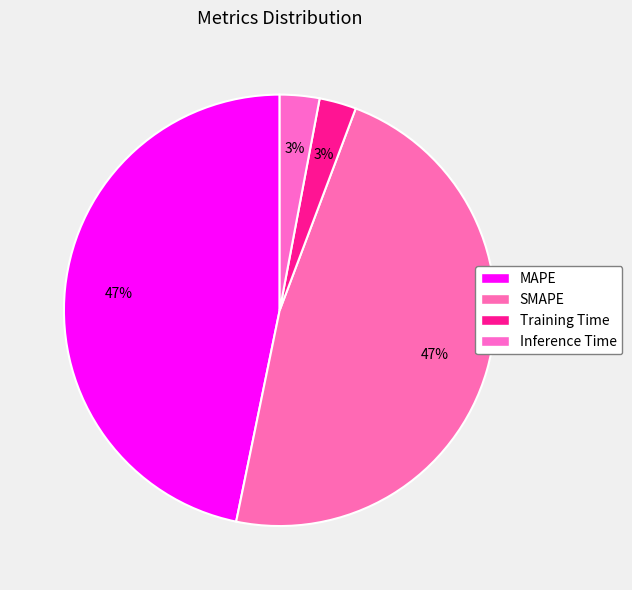

Is there any slice that represents more than half of the pie?

No